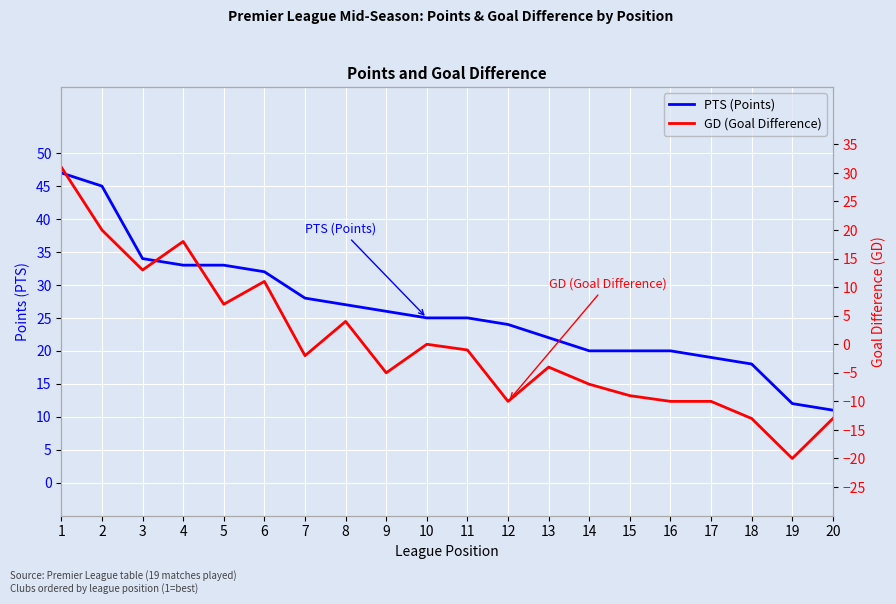

What are all the series names shown in the legend?

PTS (Points), GD (Goal Difference)